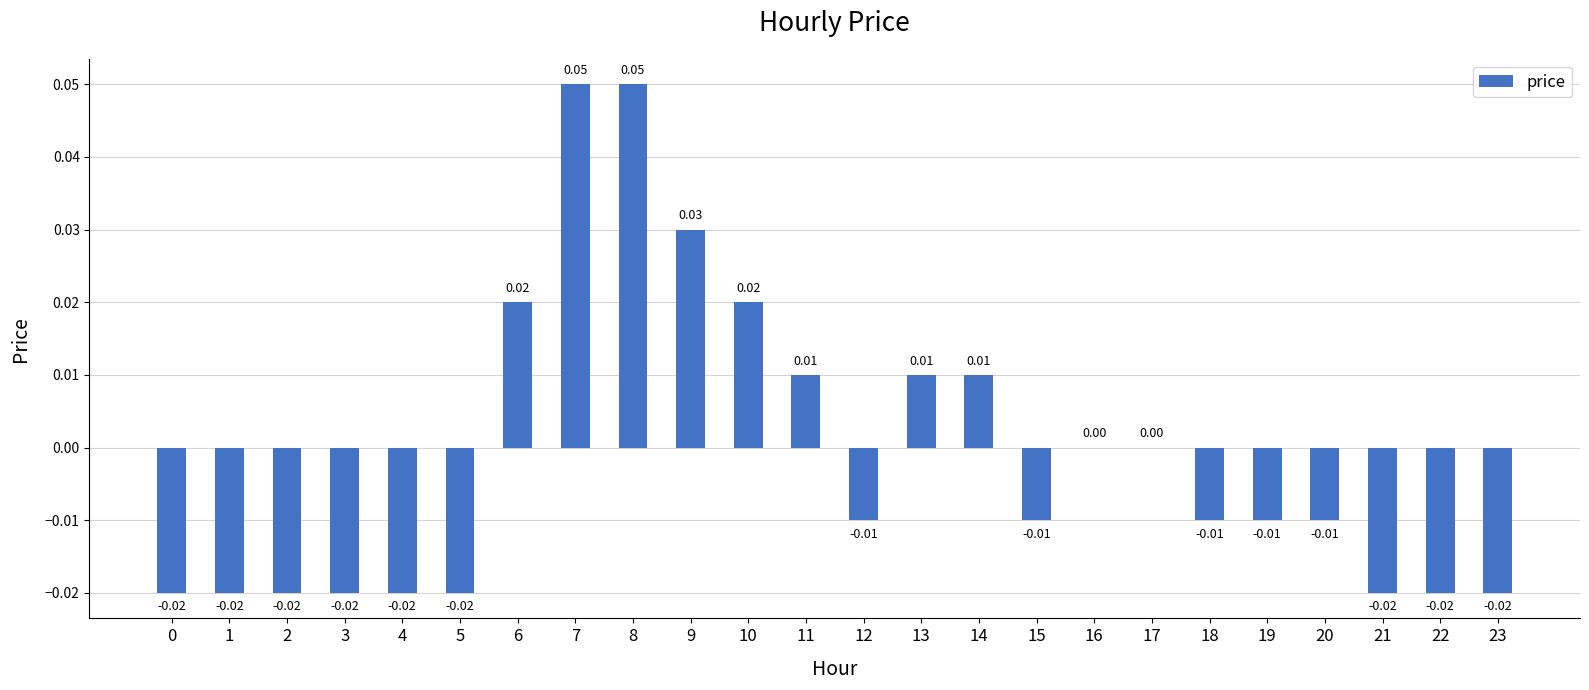

Which has a higher value, 8 or 20?

8